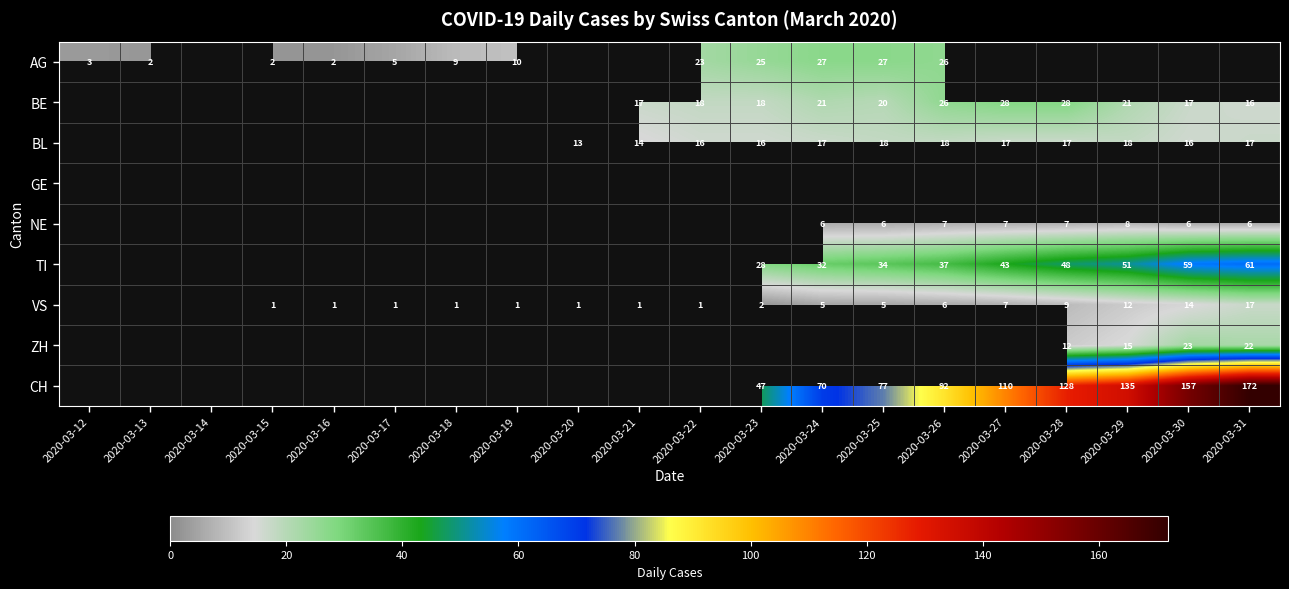

At how many categories does at least one series exceed 71?

7